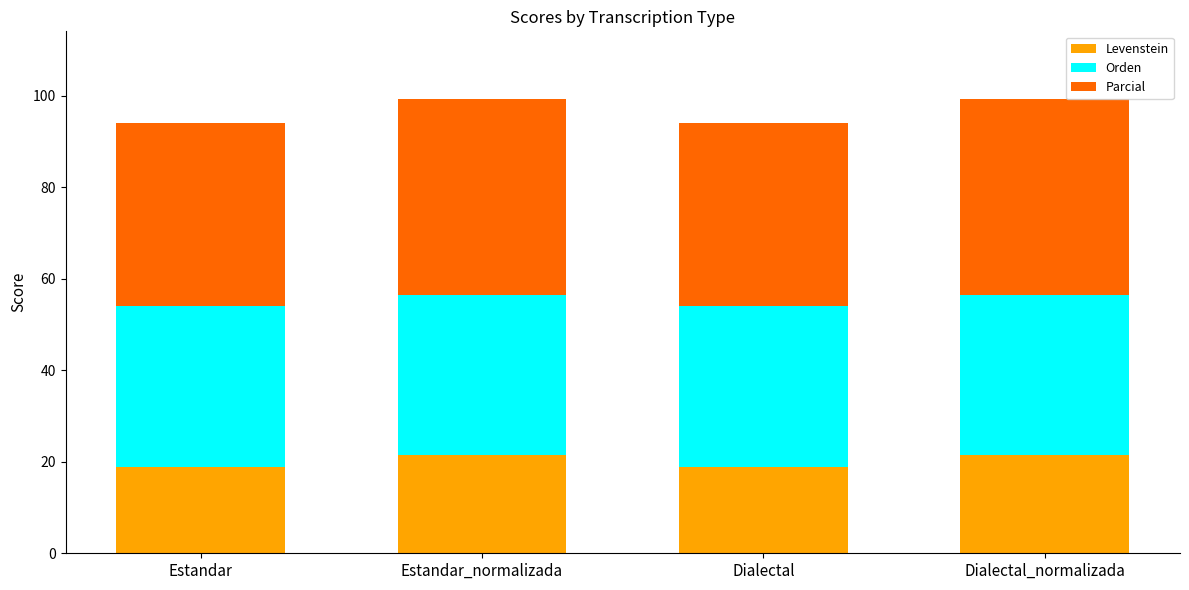

What is the difference between the maximum and second lowest values in the Levenstein series?

2.7